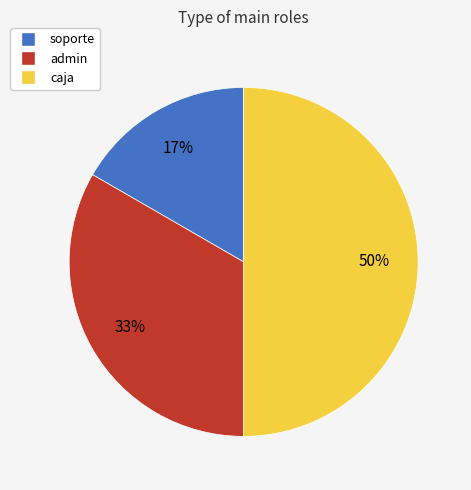

True or false: soporte accounts for 10% of the total.

False